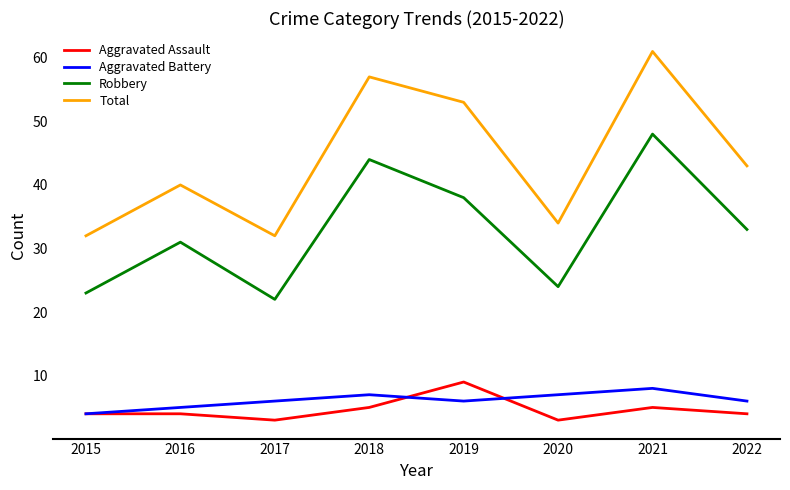

True or false: Aggravated Assault and Total cross at least once.

False